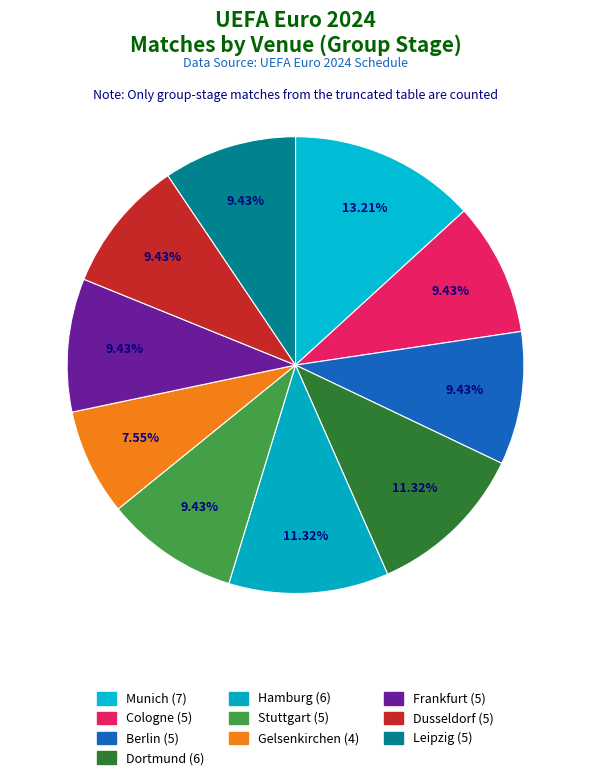

Does Dortmund represent more than half of the total?

No